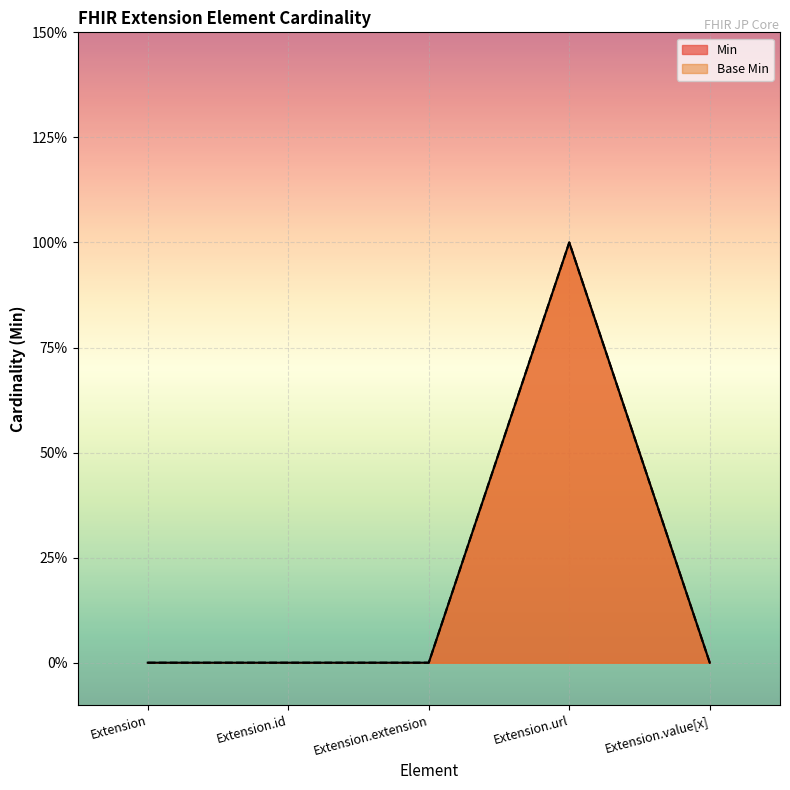

How many distinct data groups are displayed?

2